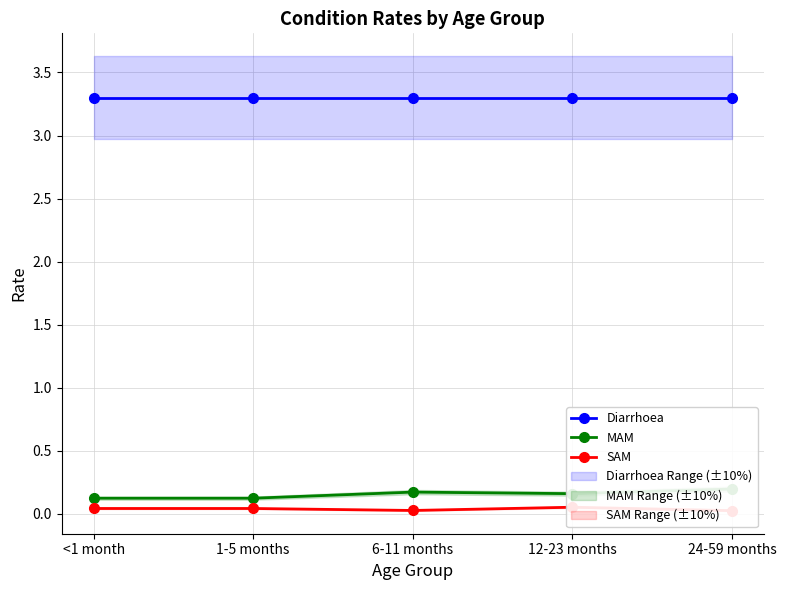

Which series has the largest total across all categories?

Diarrhoea